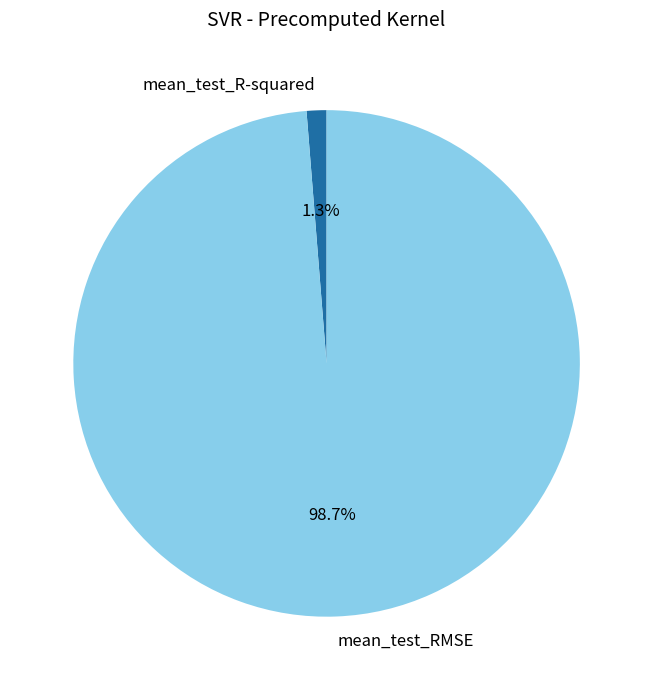

What is the largest slice in the pie chart?

mean_test_RMSE